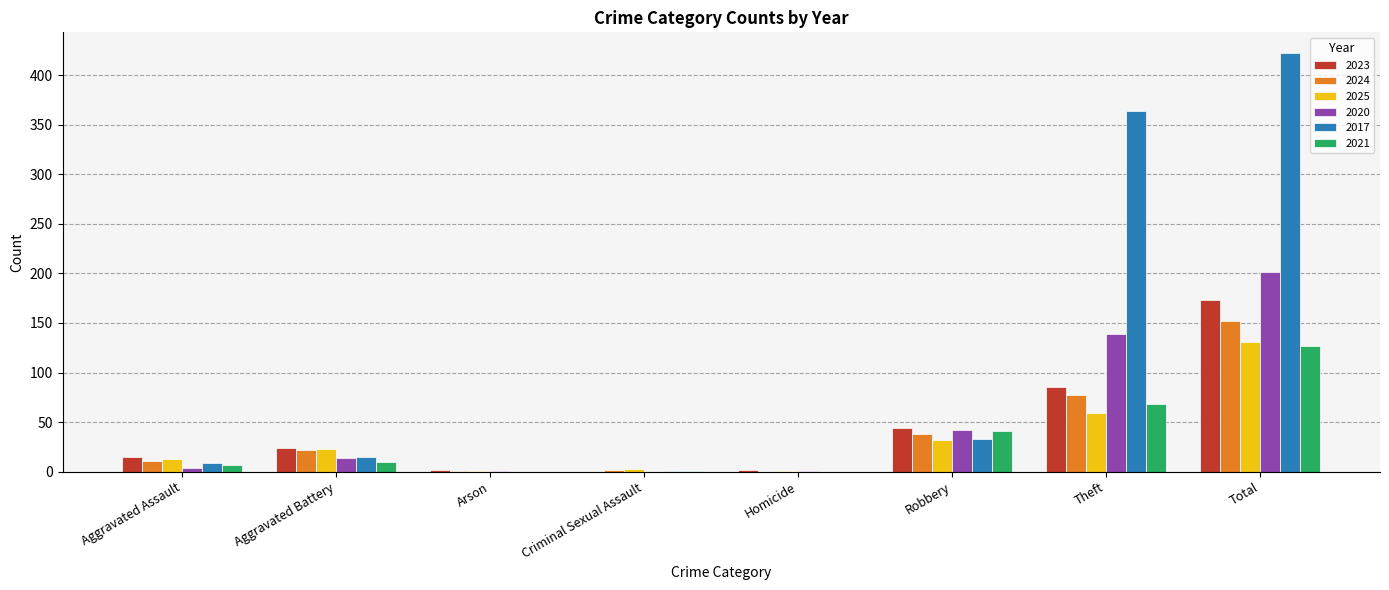

What is the sum of all 2024 values?

303